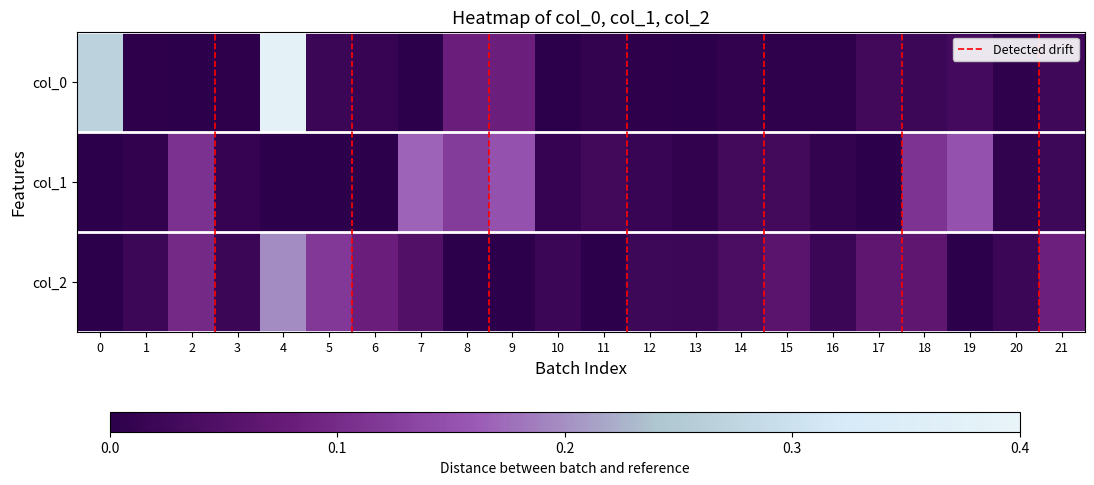

Is it true that col_1 equals 0.2 at 7?

True